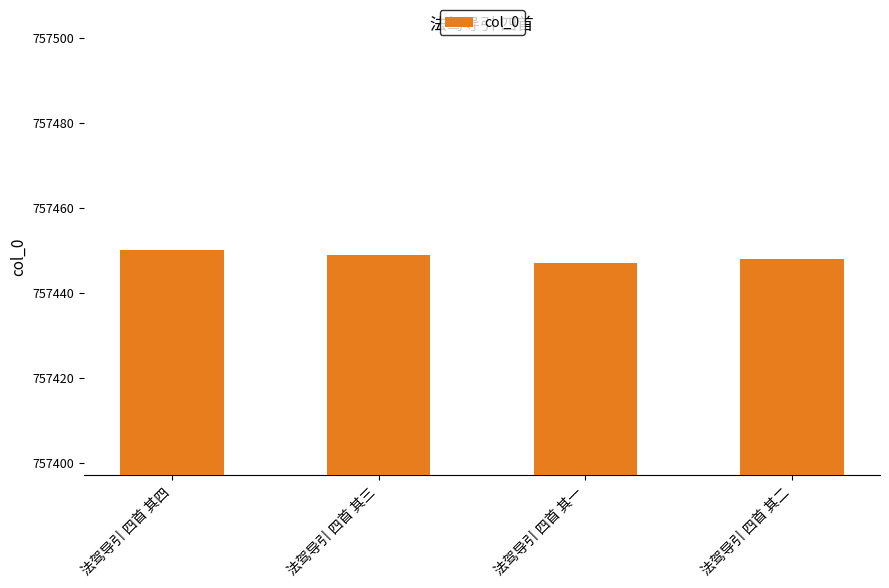

The value at 法驾导引 四首 其四 is 757450. True or false?

True